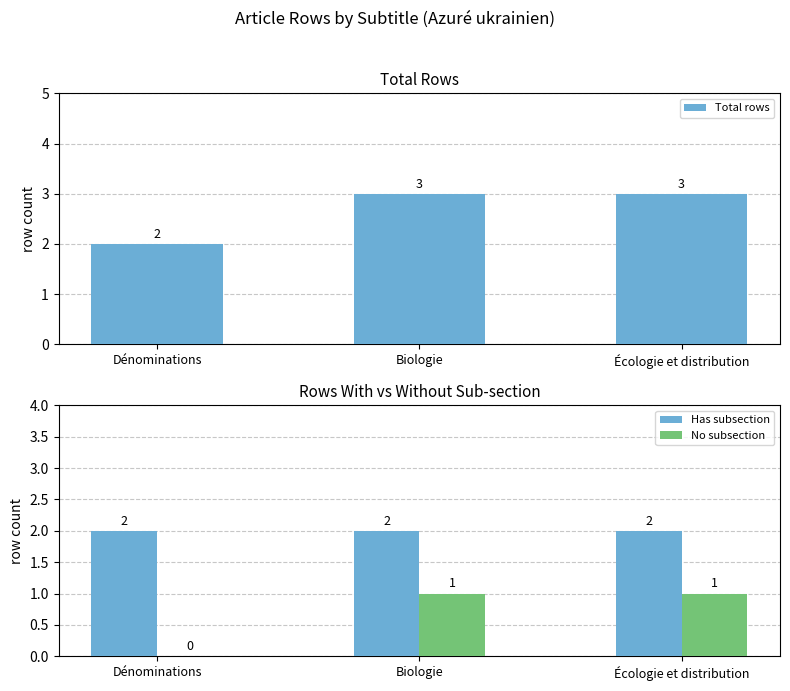

The value of No subsection at Dénominations is 1. True or false?

False